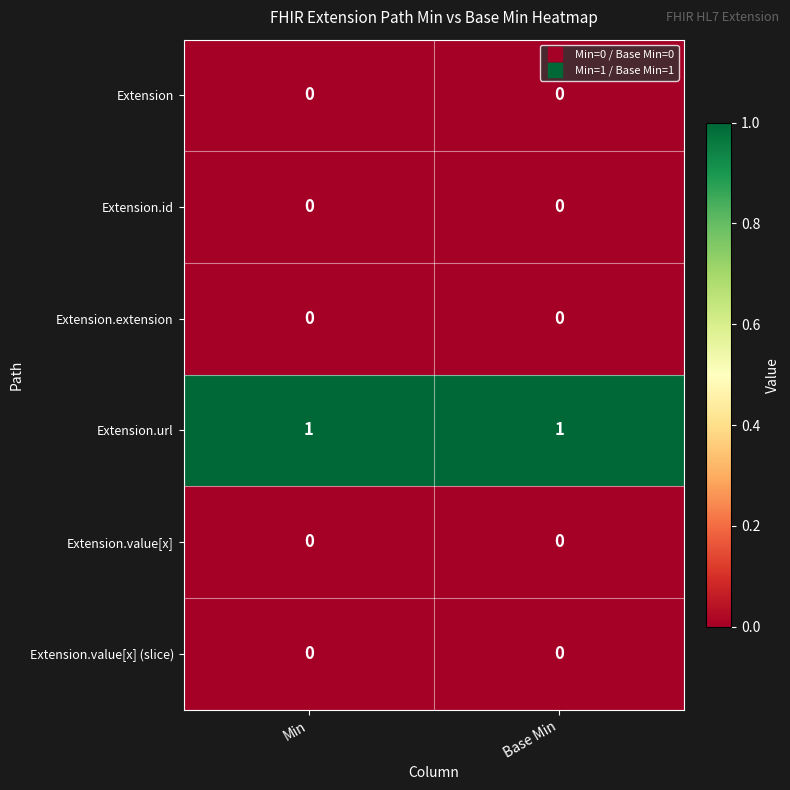

What is the total value across all series at Base Min?

1